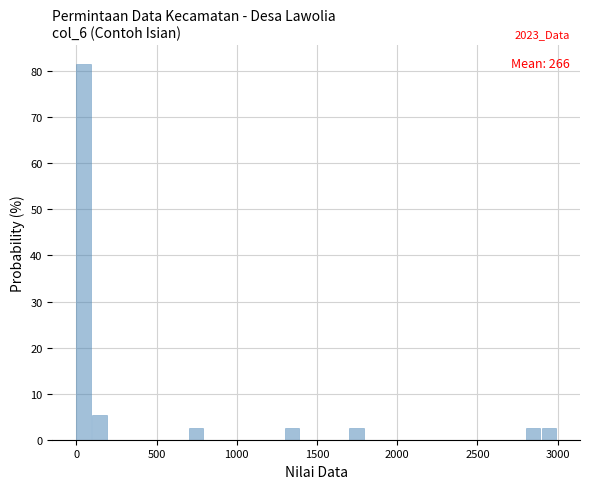

Read against the x-axis, roughly where is the centre of the tallest bar?

50